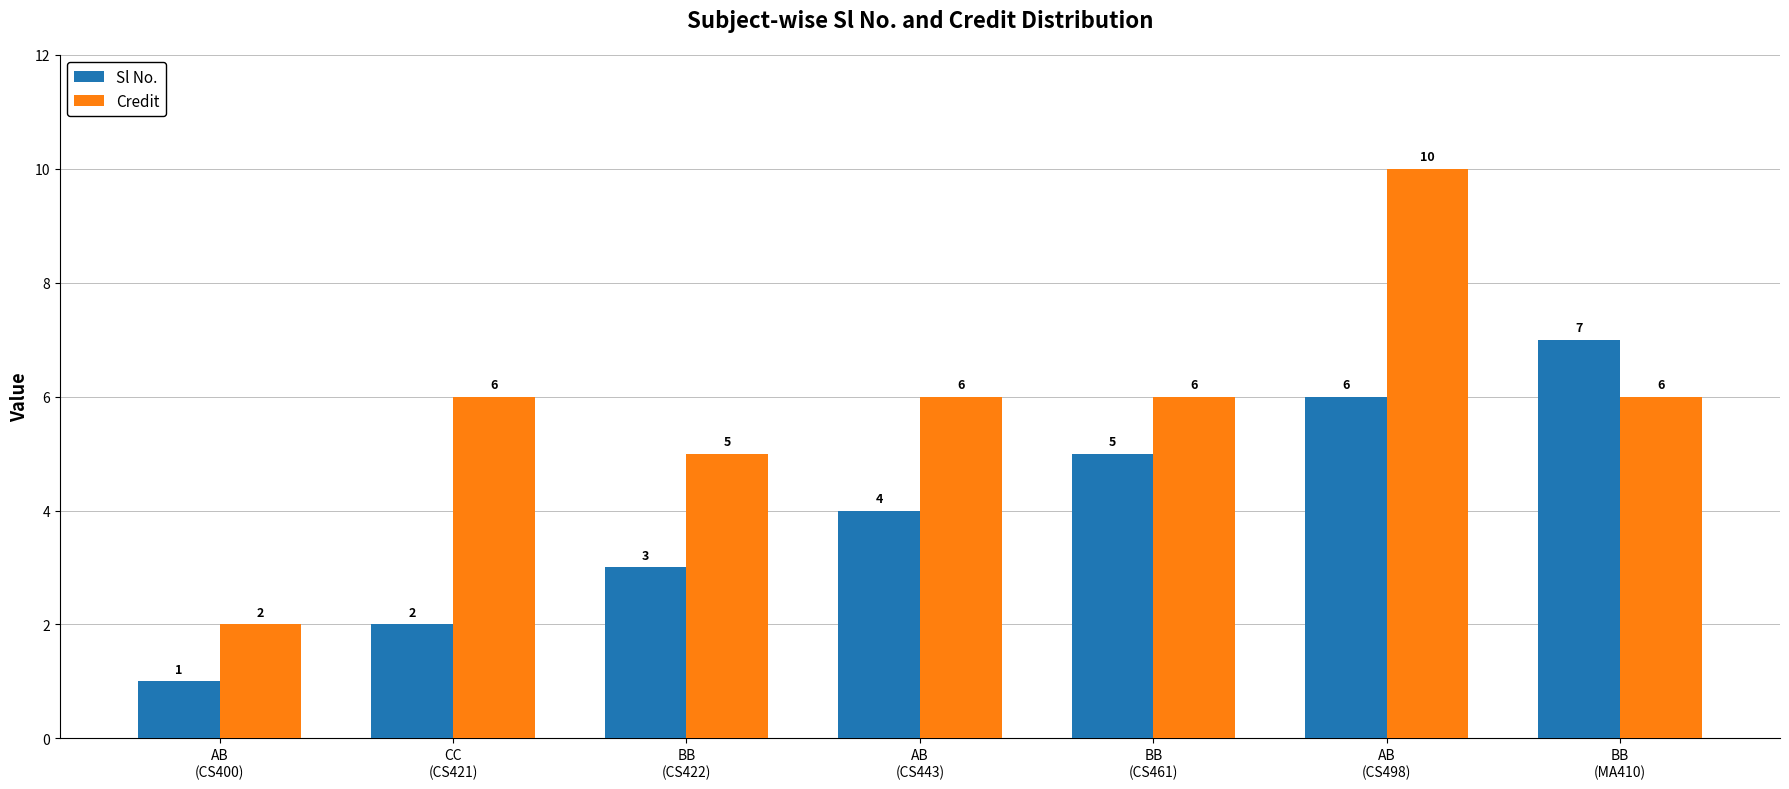

Reading left to right, list all the values displayed in this chart.

Sl No.: 1	2	3	4	5	6	7
Credit: 2	6	5	6	6	10	6